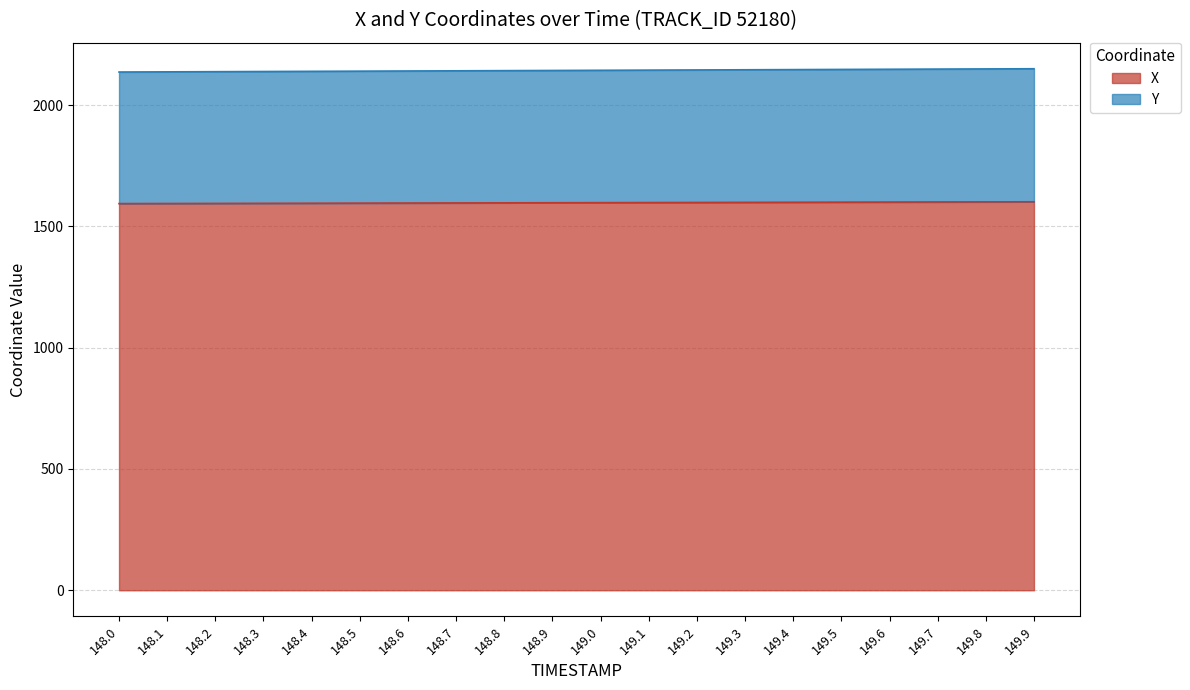

At which label does X reach its peak?

149.9